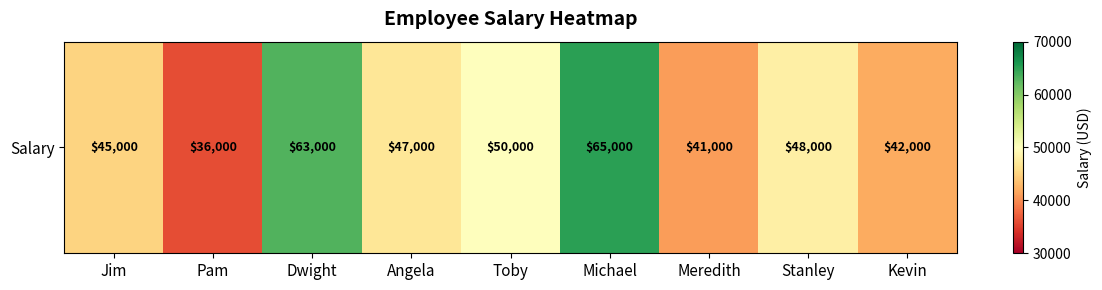

The chart shows a value of 45000 at Jim. True or false?

True